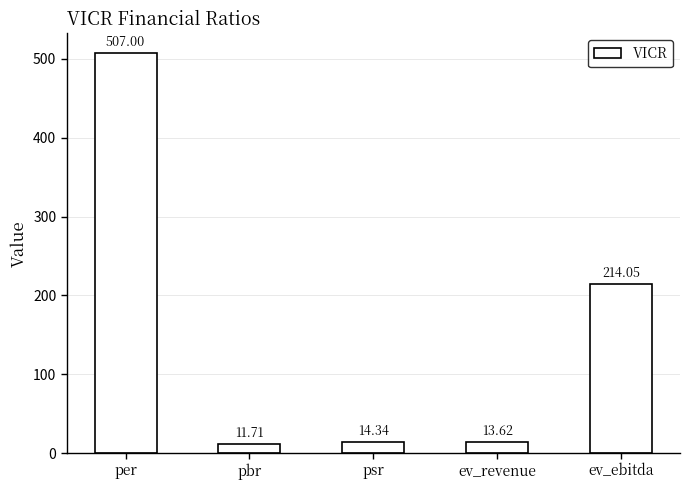

What is the label of the 5th bar from the right?

per